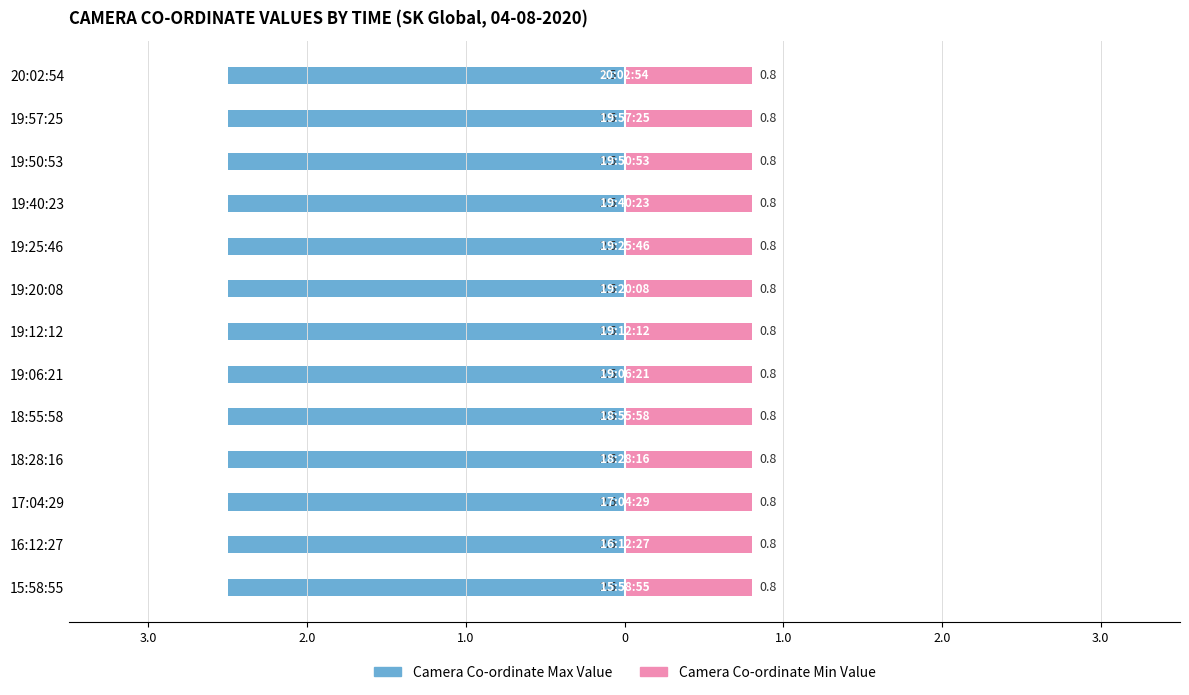

What position from the right is 19:06:21?

8